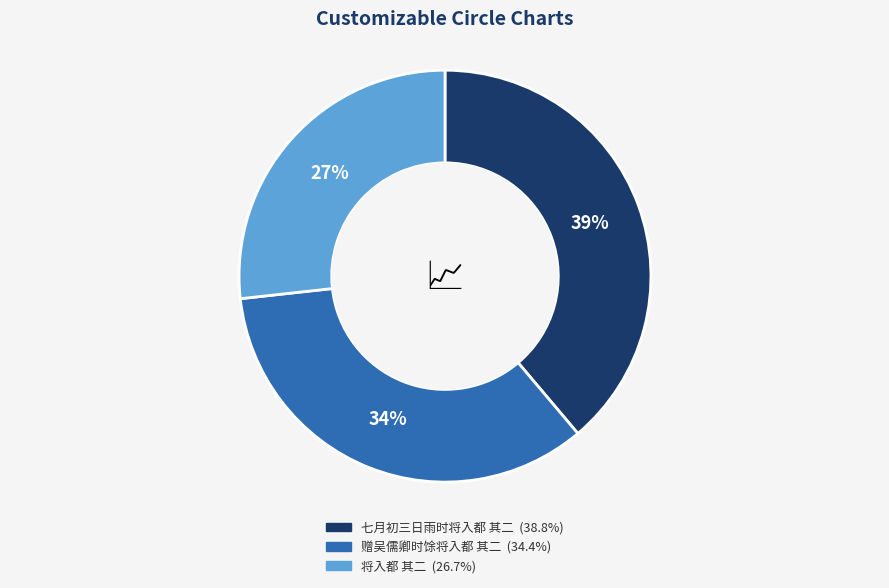

To the nearest percent, what is the combined percentage of 赠吴儒卿时馀将入都 其二 and 将入都 其二?

61%